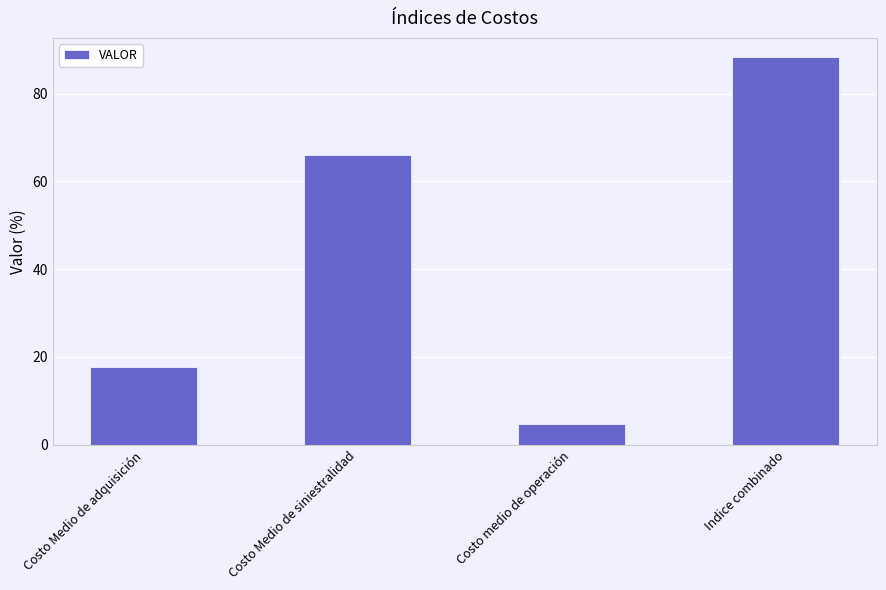

What is the greatest value displayed?

88.3